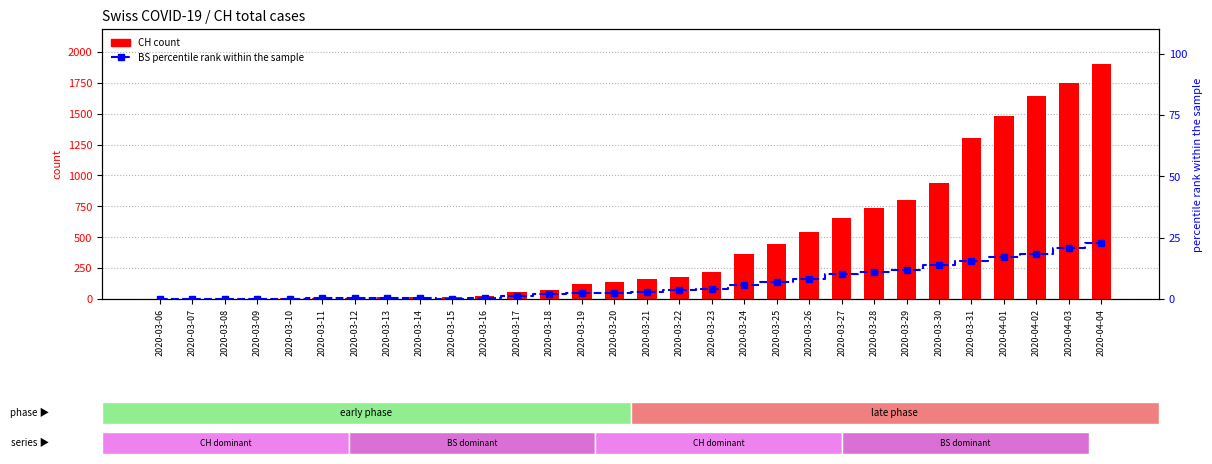

How many groups of bars are there?

30